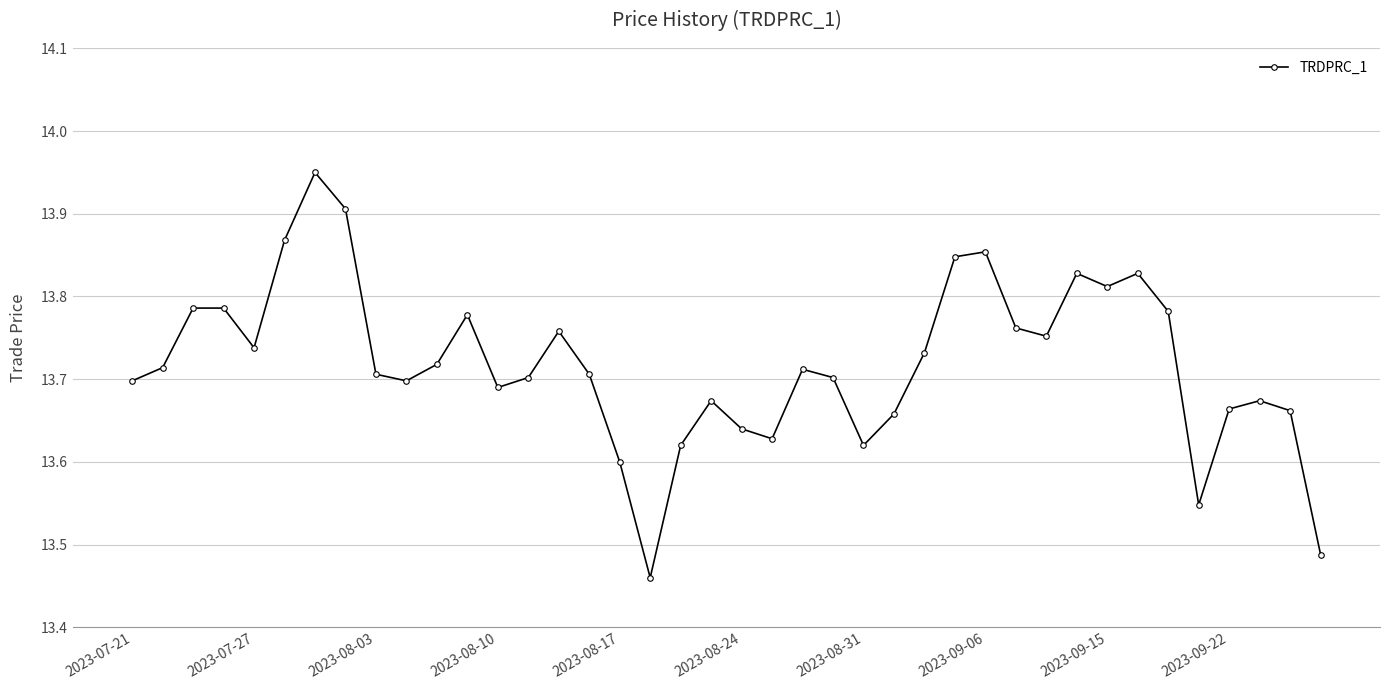

Is this an area chart (filled region under the line)?

No